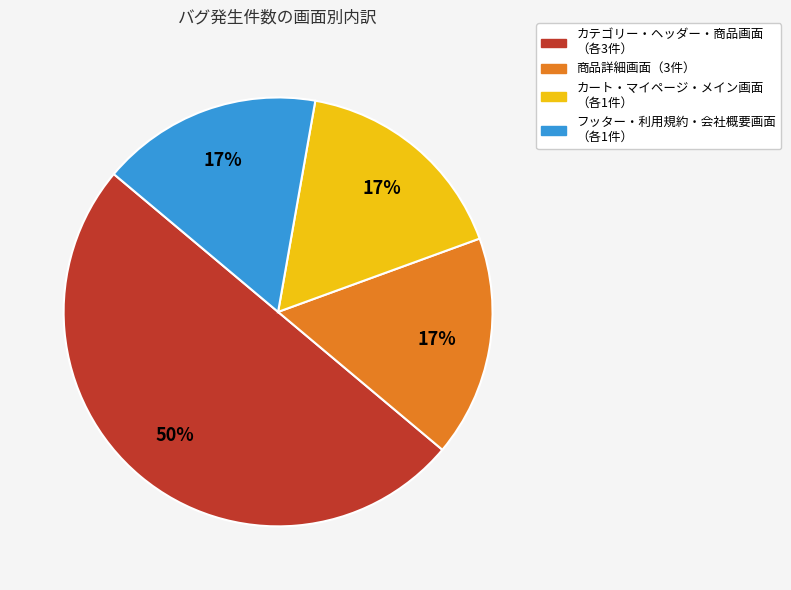

Count the number of slices in the pie.

4